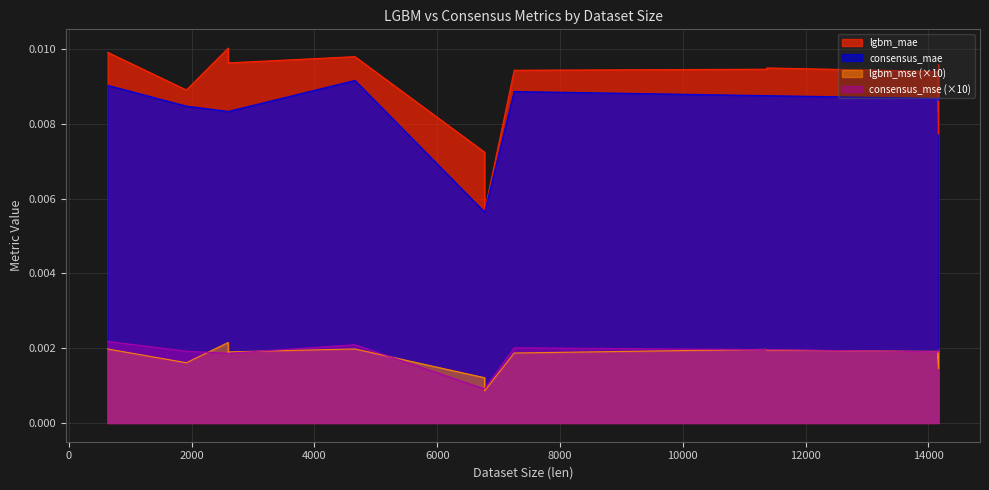

True or false: consensus_mse and consensus_mae intersect in this chart.

False